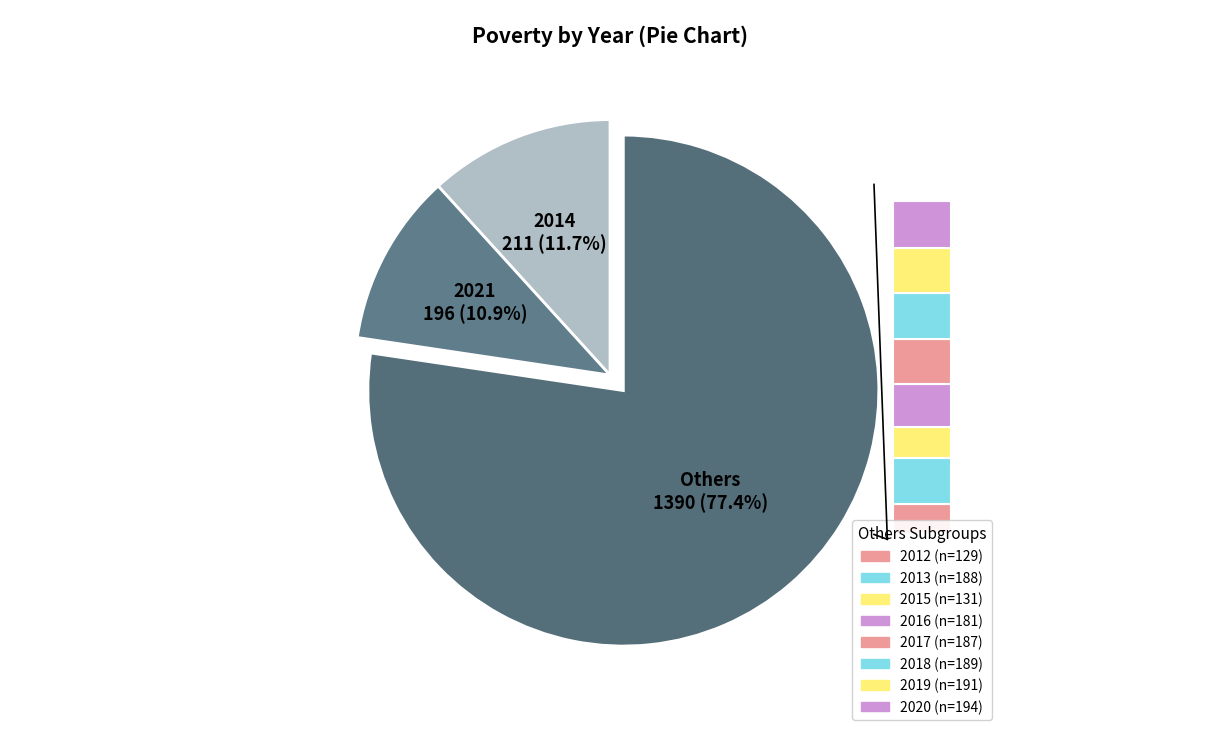

To the nearest percent, what is the difference between the largest and smallest slice percentages?

5%